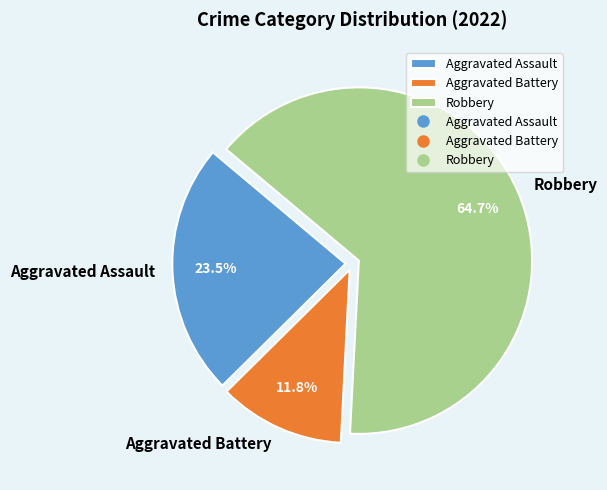

Between Aggravated Assault and Robbery, which is larger?

Robbery